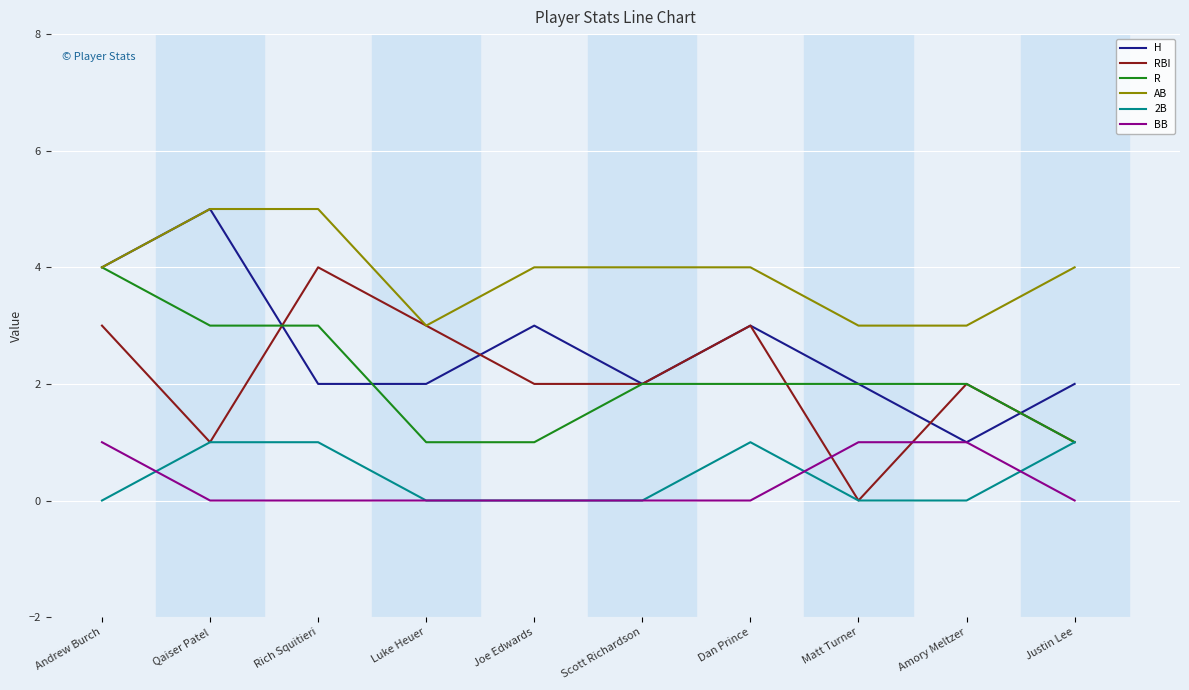

Is it true that RBI equals 3 at Dan Prince?

True